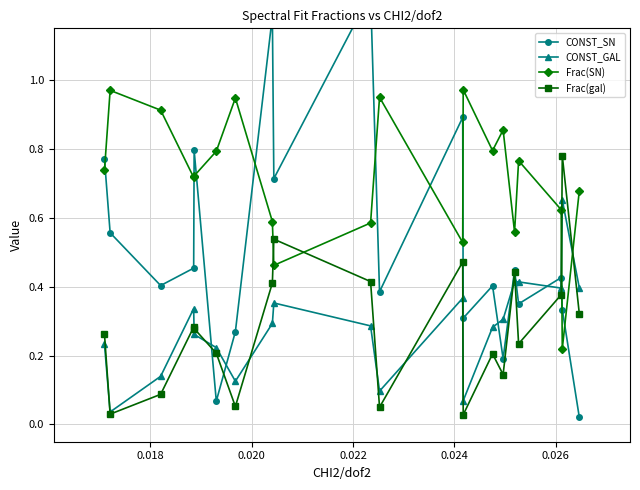

After their last crossing, which series has the higher values: Frac(SN) or Frac(gal)?

Frac(SN)